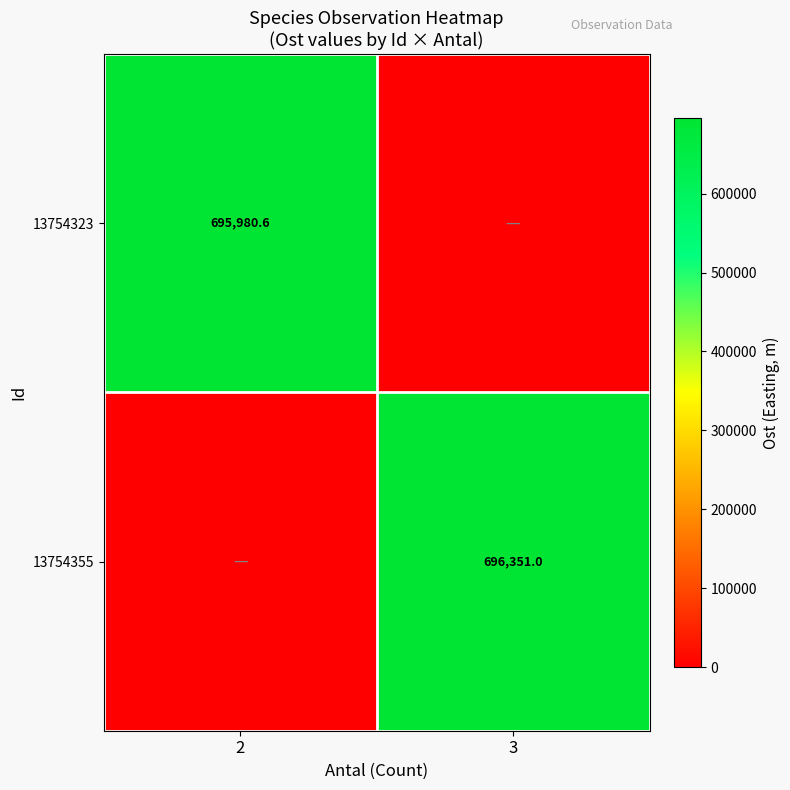

At which category is the sum across all series the highest?

3